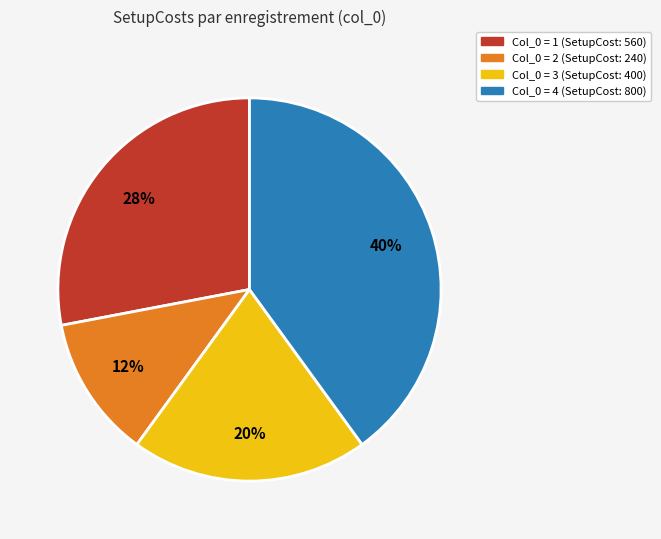

Is there a majority slice in this chart?

No